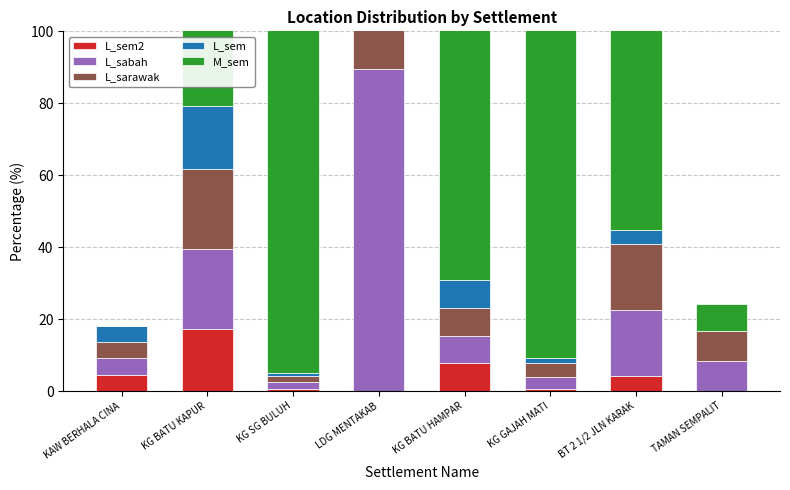

What are all the series names shown in the legend?

L_sem2, L_sabah, L_sarawak, L_sem, M_sem